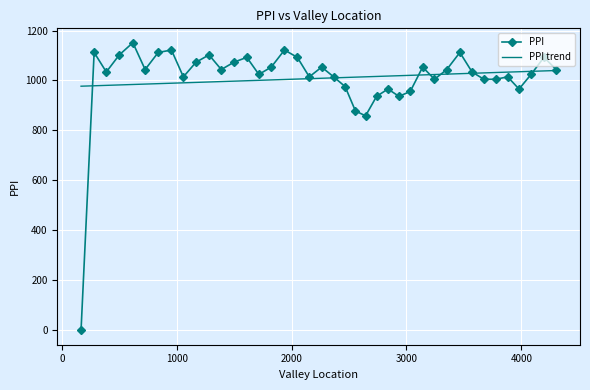

List the series in order of their peak value, lowest first.

PPI trend, PPI